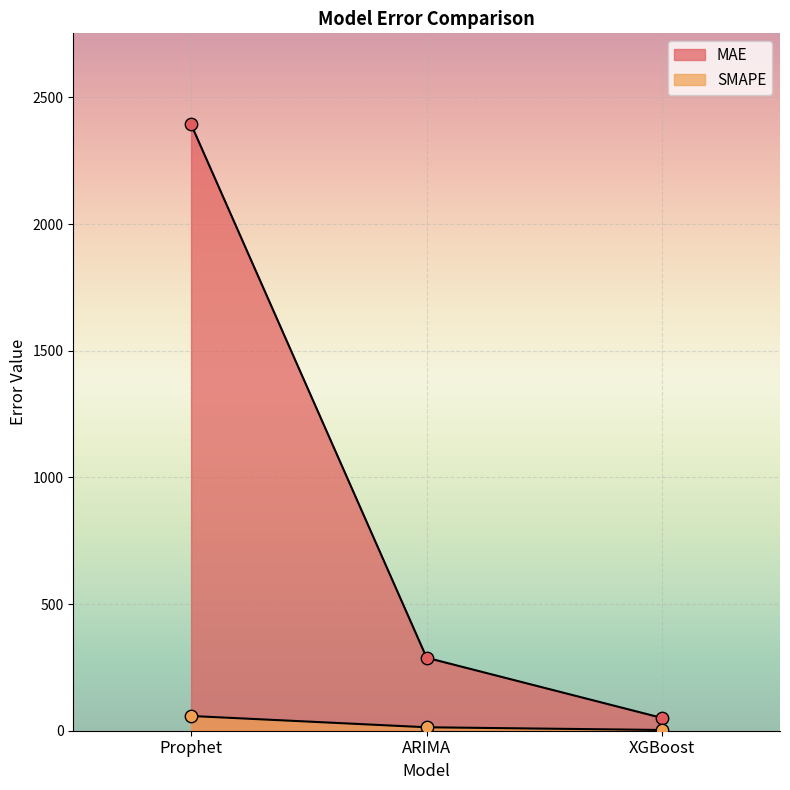

What is the total value across all series at ARIMA?

301.9